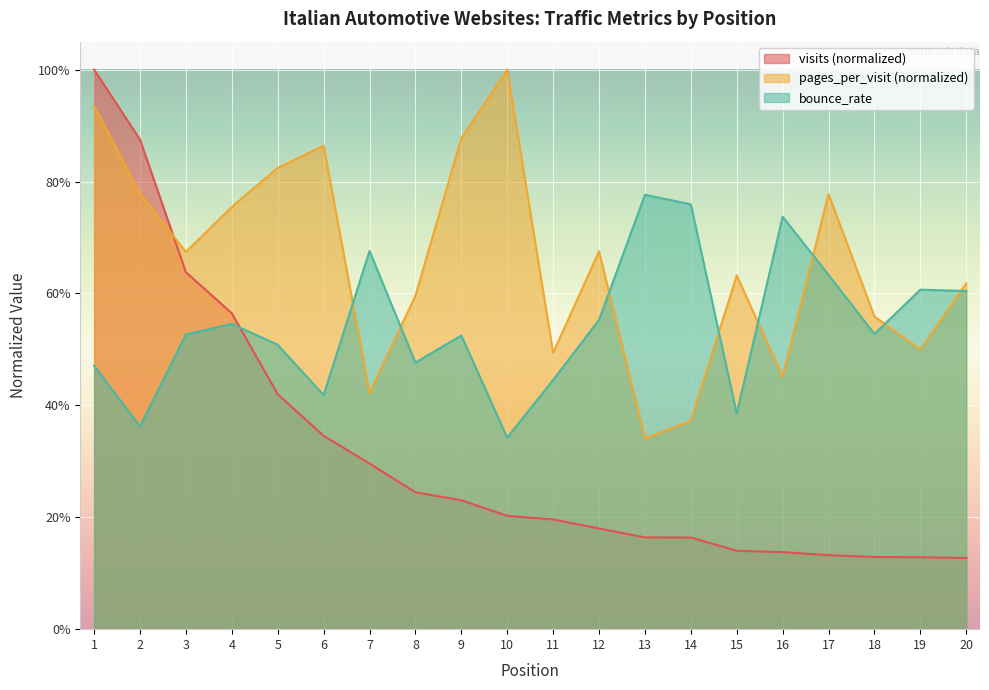

How many categories are shown in the chart?

20